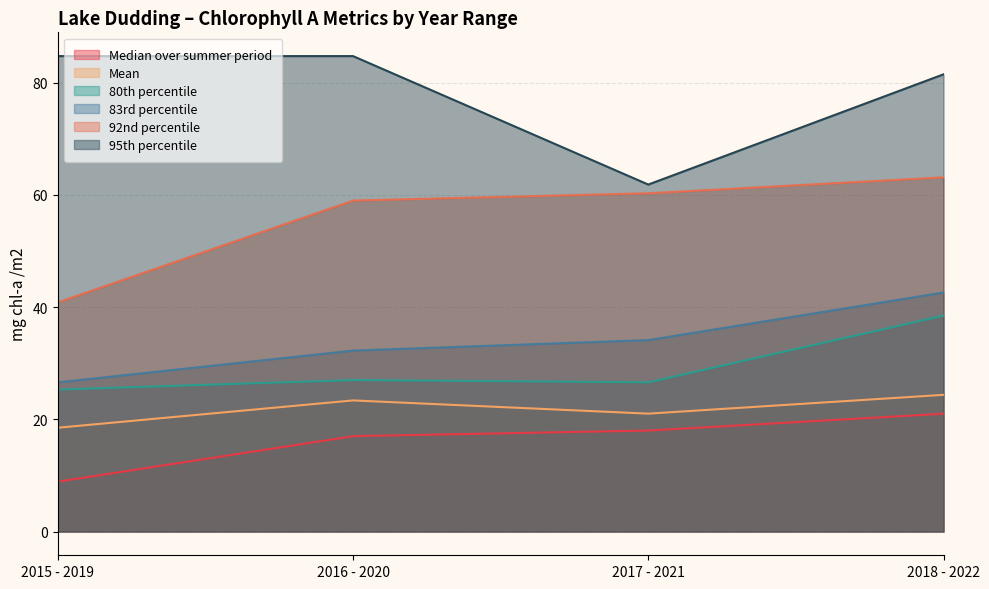

Which series changed the most between 2017 - 2021 and 2018 - 2022?

95th percentile